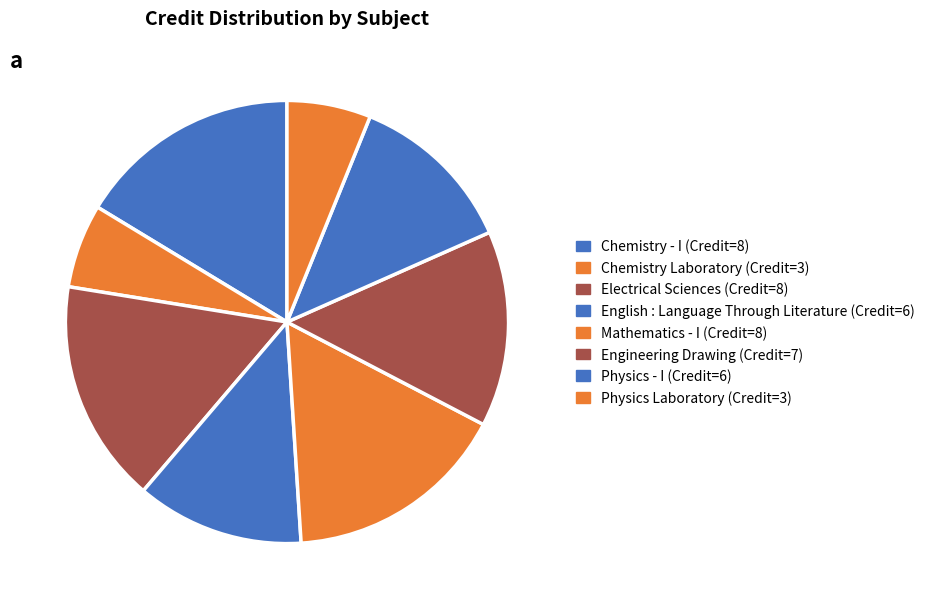

What portion of the pie excludes Physics - I?

87.8%